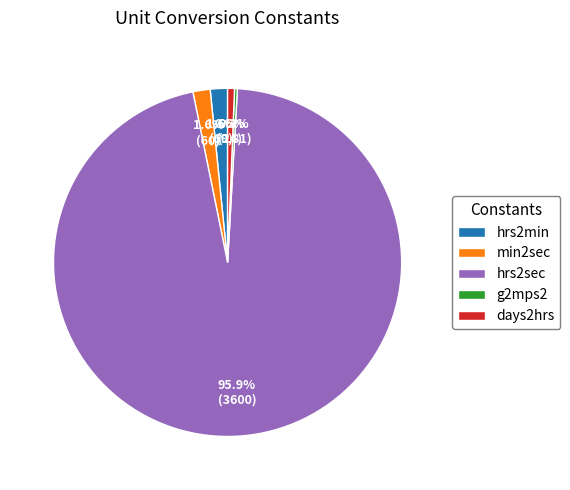

What is the majority slice?

hrs2sec